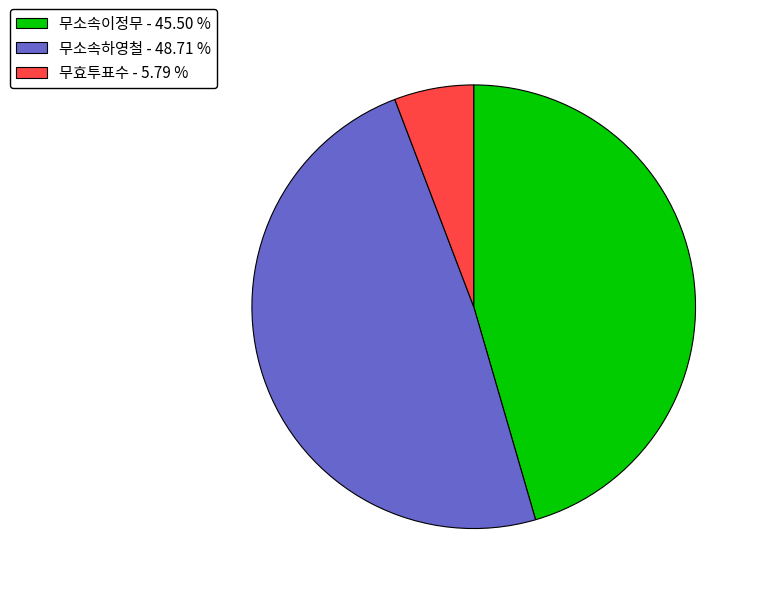

Which has a higher value, 무소속이정무 - 45.50 % or 무효투표수 - 5.79 %?

무소속이정무 - 45.50 %